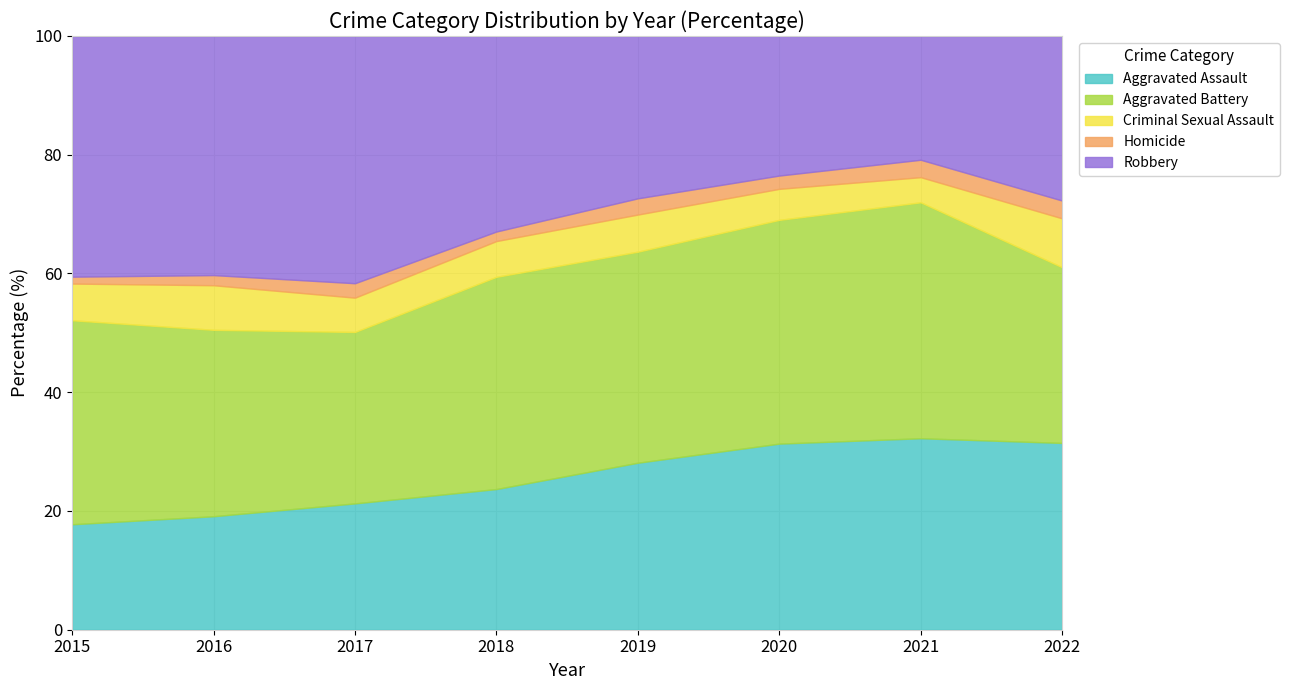

Is it true that Aggravated Battery equals 27 at 2015?

False